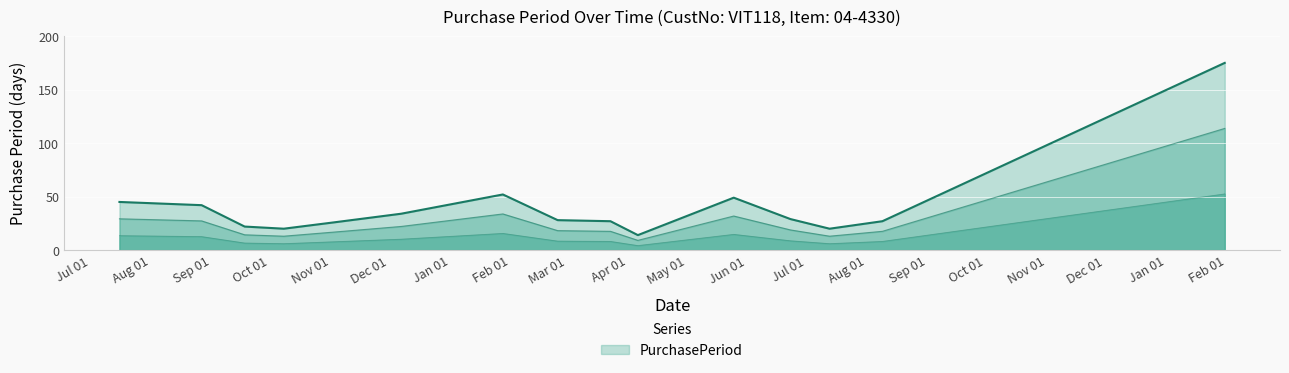

At which category does the chart reach its peak across all series?

2017-01-31